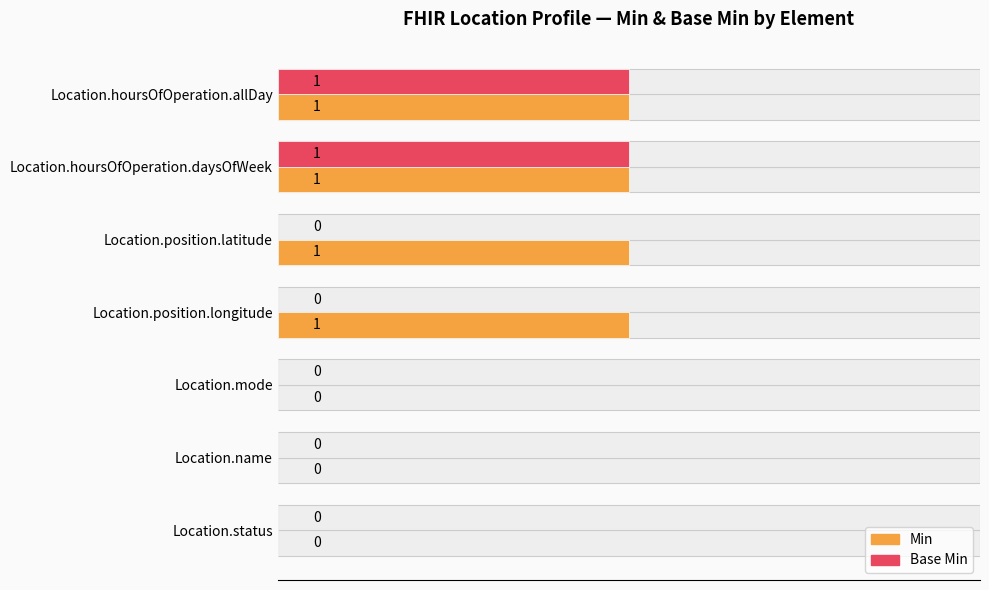

The Min series shows 1 at Location.name. True or false?

False